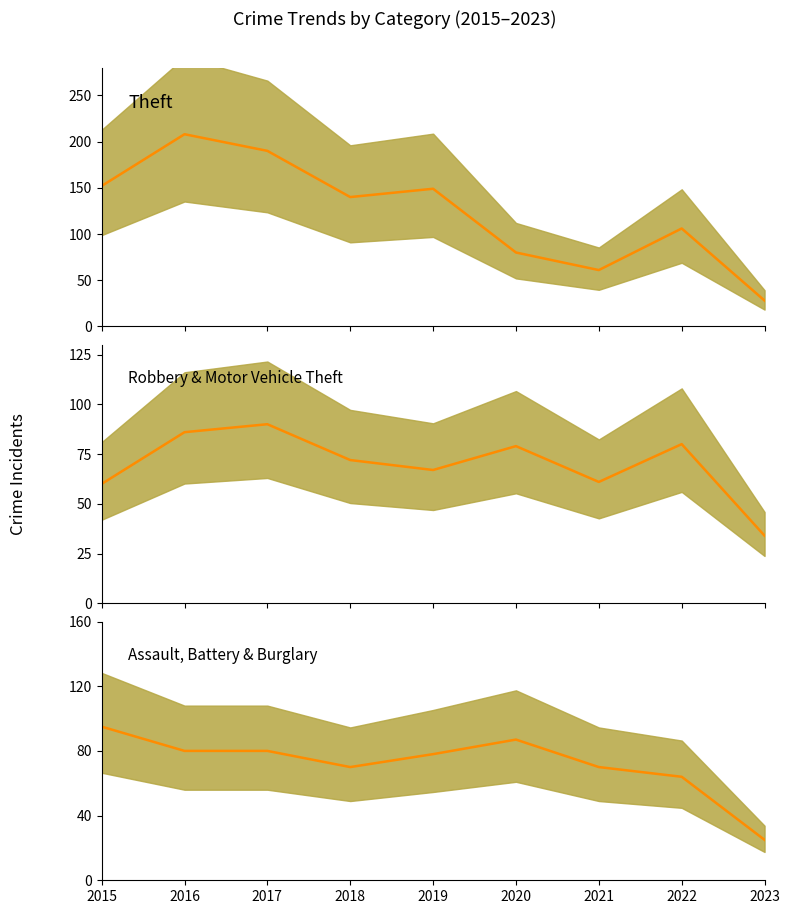

True or false: Burglary and Motor Vehicle Theft cross at least once.

True